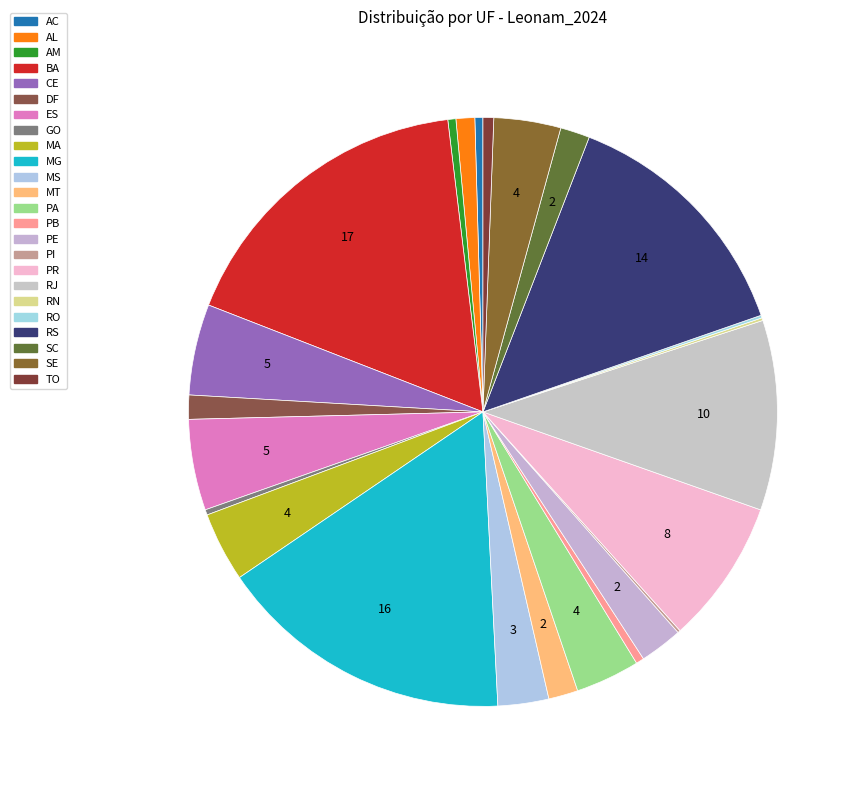

Which has a higher value, RJ or RS?

RS